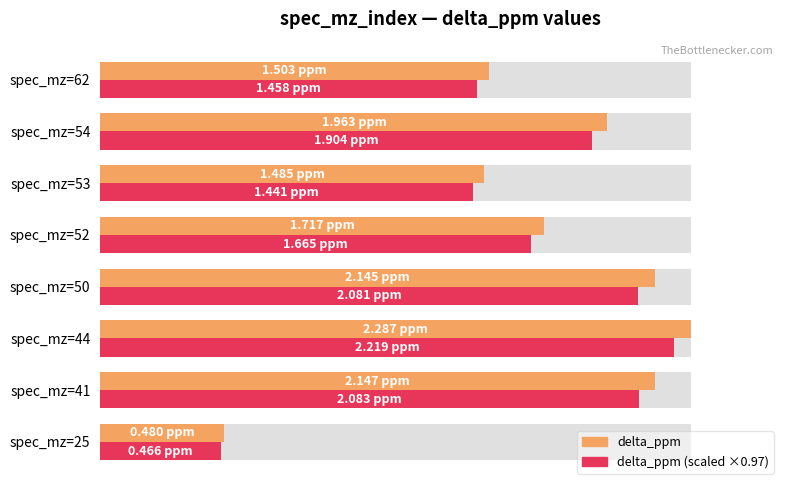

List the series in order of their peak value, lowest first.

delta_ppm (scaled), delta_ppm